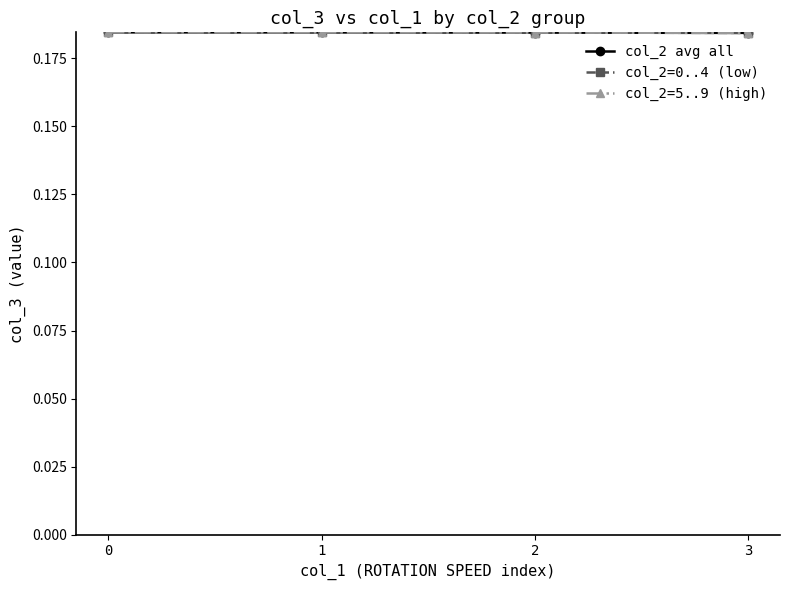

Is it true that col_2=5..9 (high) equals 0.3 at 2?

False